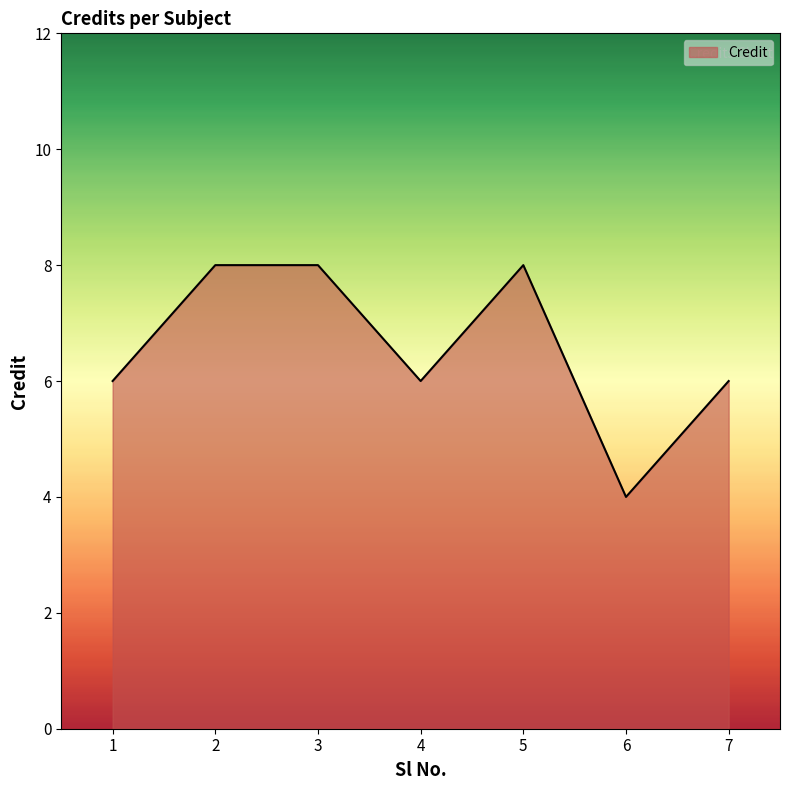

Which has a higher value, 6 or 3?

3